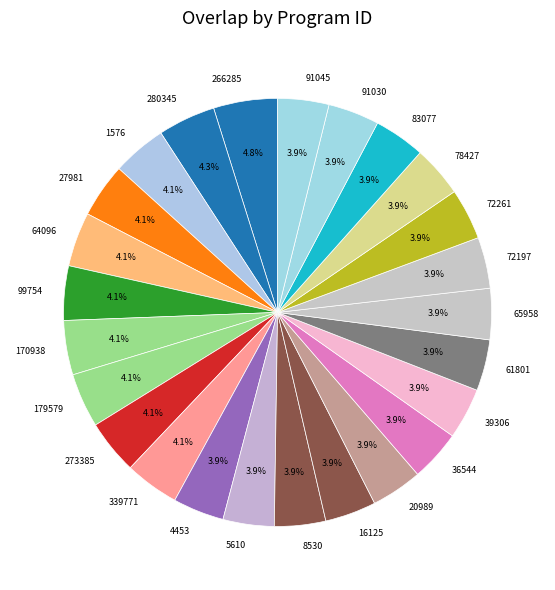

Which has a higher value, 339771 or 266285?

266285